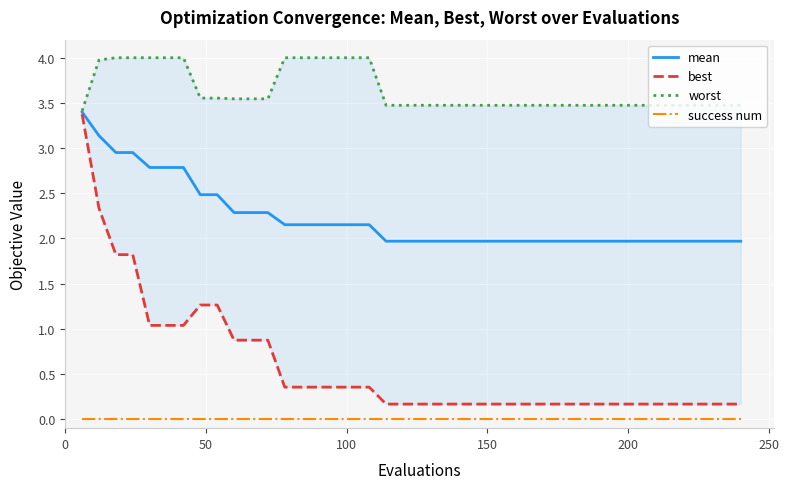

Reading right to left, what are all the values shown in this chart?

mean: 2.0	2.0	2.0	2.0	2.0	2.0	2.0	2.0	2.0	2.0	2.0	2.0	2.0	2.0	2.0	2.0	2.0	2.0	2.0	2.0	2.0	2.0	2.2	2.2	2.2	2.2	2.2	2.2	2.3	2.3	2.3	2.5	2.5	2.8	2.8	2.8	3.0	3.0	3.1	3.4
best: 0.2	0.2	0.2	0.2	0.2	0.2	0.2	0.2	0.2	0.2	0.2	0.2	0.2	0.2	0.2	0.2	0.2	0.2	0.2	0.2	0.2	0.2	0.4	0.4	0.4	0.4	0.4	0.4	0.9	0.9	0.9	1.3	1.3	1.0	1.0	1.0	1.8	1.8	2.3	3.4
worst: 3.5	3.5	3.5	3.5	3.5	3.5	3.5	3.5	3.5	3.5	3.5	3.5	3.5	3.5	3.5	3.5	3.5	3.5	3.5	3.5	3.5	3.5	4.0	4.0	4.0	4.0	4.0	4.0	3.5	3.5	3.5	3.6	3.6	4.0	4.0	4.0	4.0	4.0	4.0	3.4
success num: 0.0	0.0	0.0	0.0	0.0	0.0	0.0	0.0	0.0	0.0	0.0	0.0	0.0	0.0	0.0	0.0	0.0	0.0	0.0	0.0	0.0	0.0	0.0	0.0	0.0	0.0	0.0	0.0	0.0	0.0	0.0	0.0	0.0	0.0	0.0	0.0	0.0	0.0	0.0	0.0